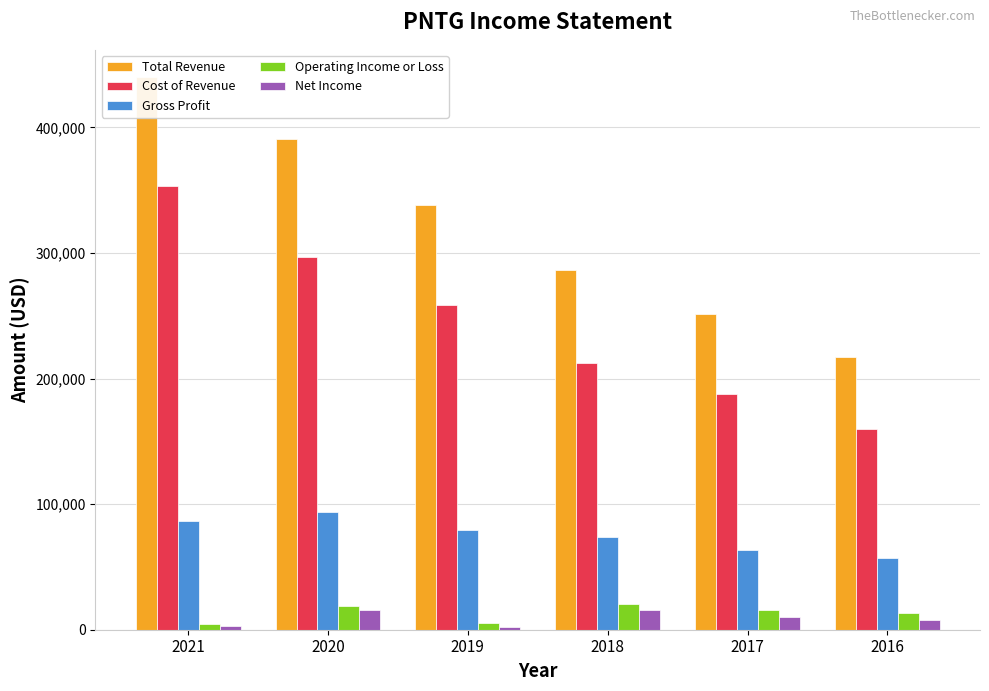

How many bars are there in total?

30